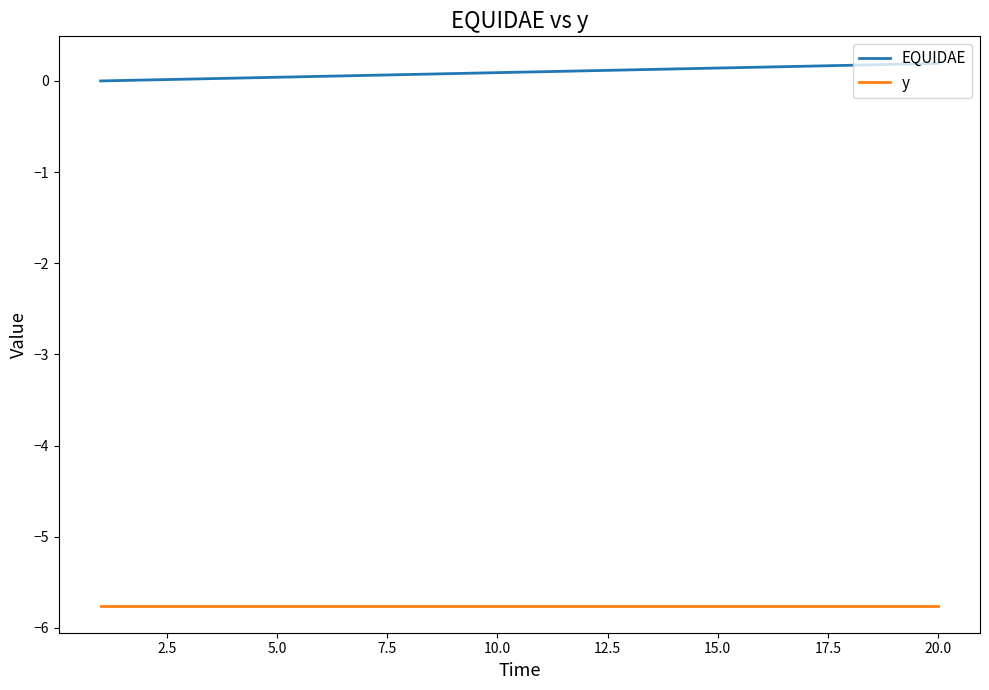

What are all the series names shown in the legend?

EQUIDAE, y